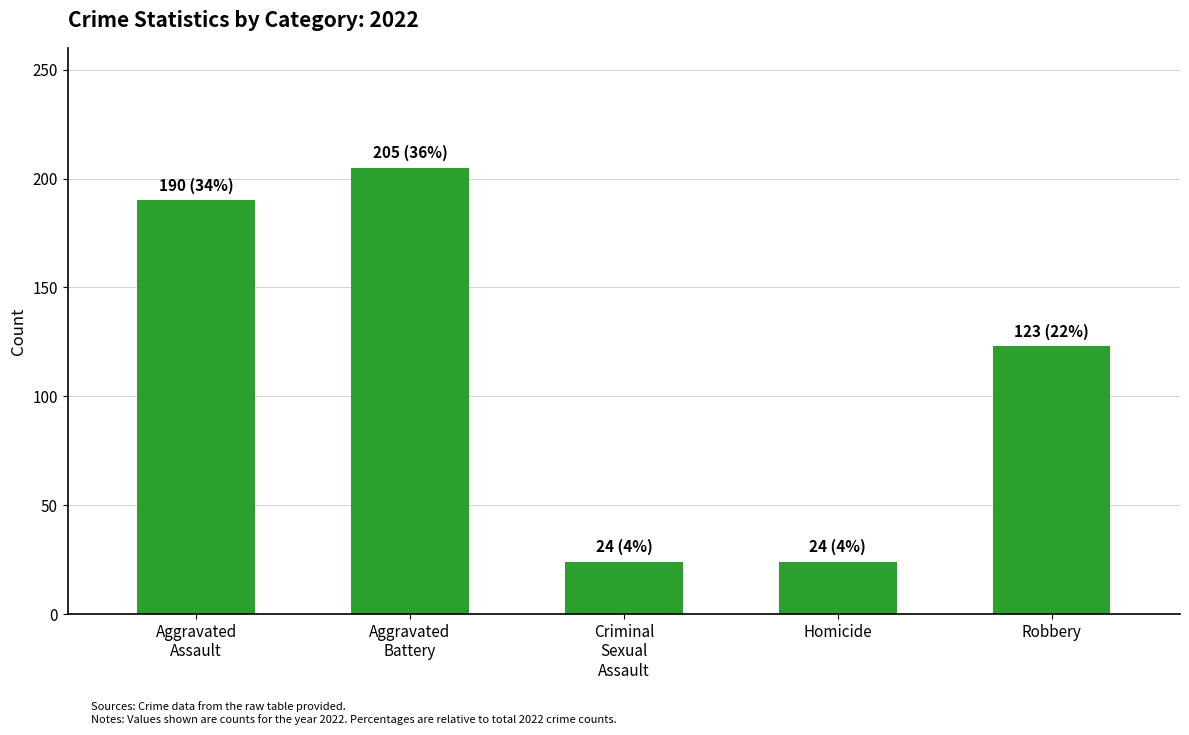

At which label is the value closest to 114?

Robbery